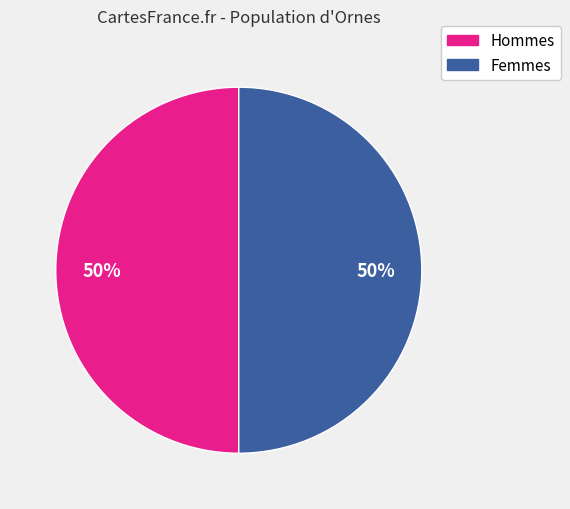

To the nearest percent, what is the average slice percentage?

50%